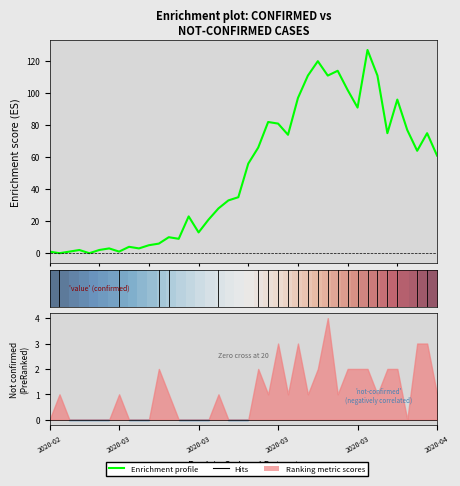

The row_0 series shows 0.7 at 2020-02. True or false?

False